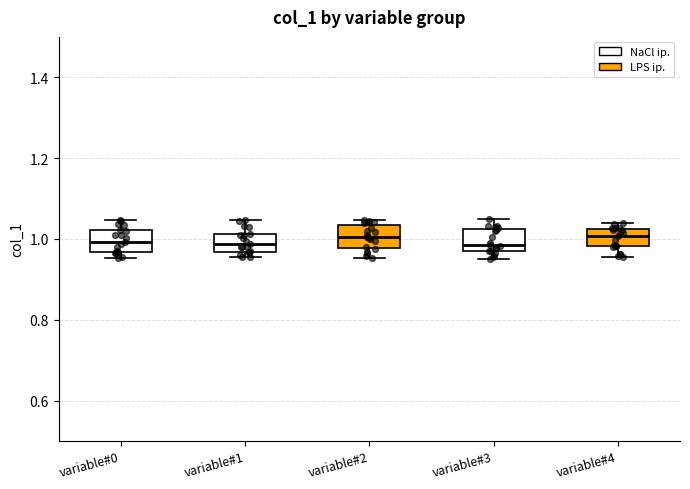

Where is the upper edge of the box for variable#1 on the y-axis? The values are not printed on the chart, so give them approximately, as read against the axis.

1.02